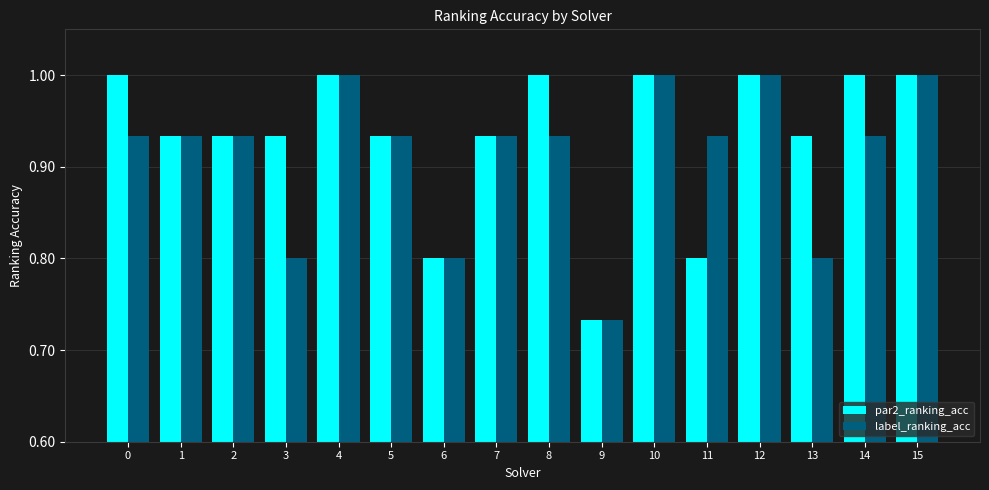

How many groups of bars are there?

16